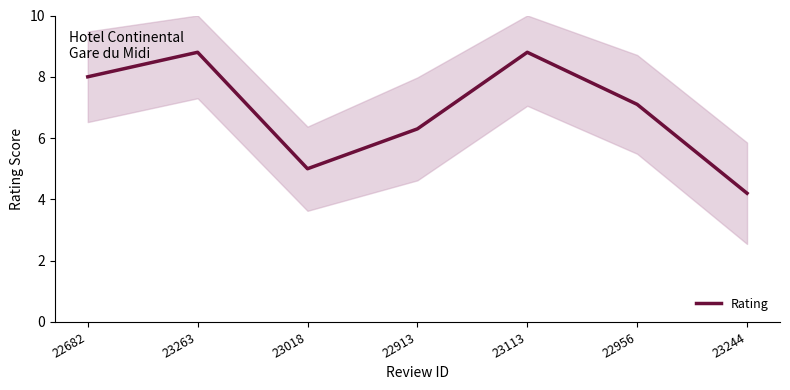

The chart shows a value of 6.3 at 22913. True or false?

True